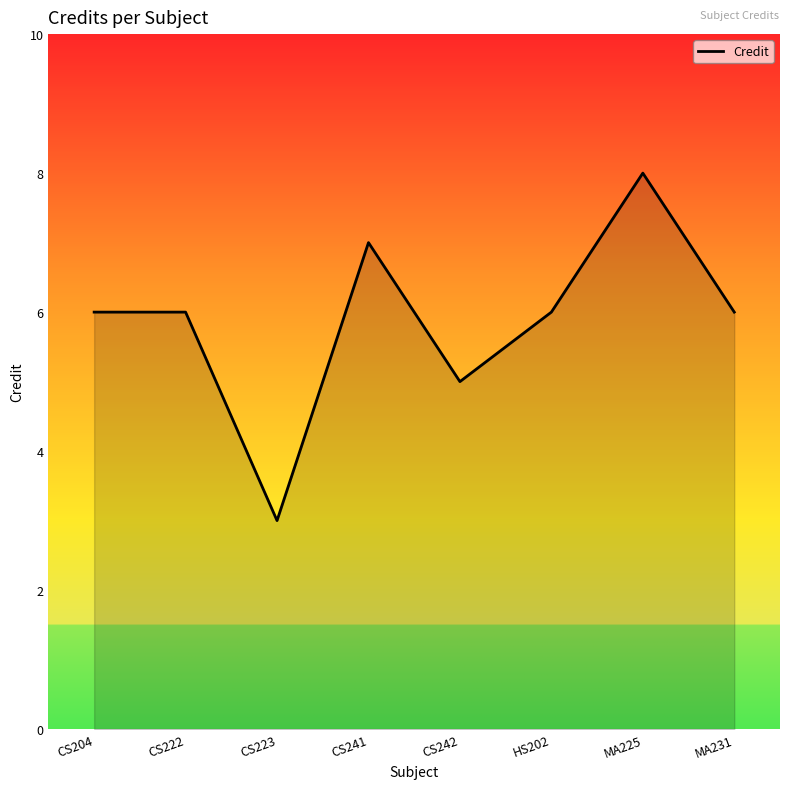

Count the values in the range 6 to 7.

5